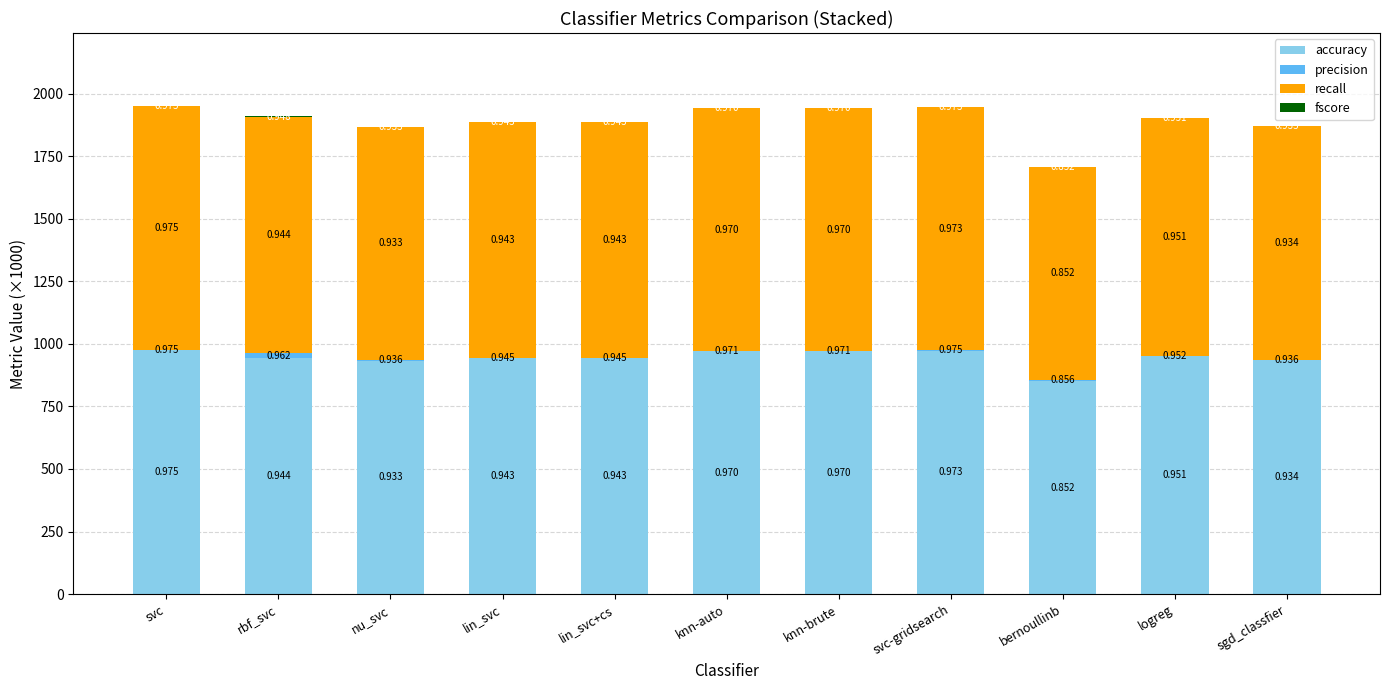

Where is accuracy nearest to the value 913?

nu_svc